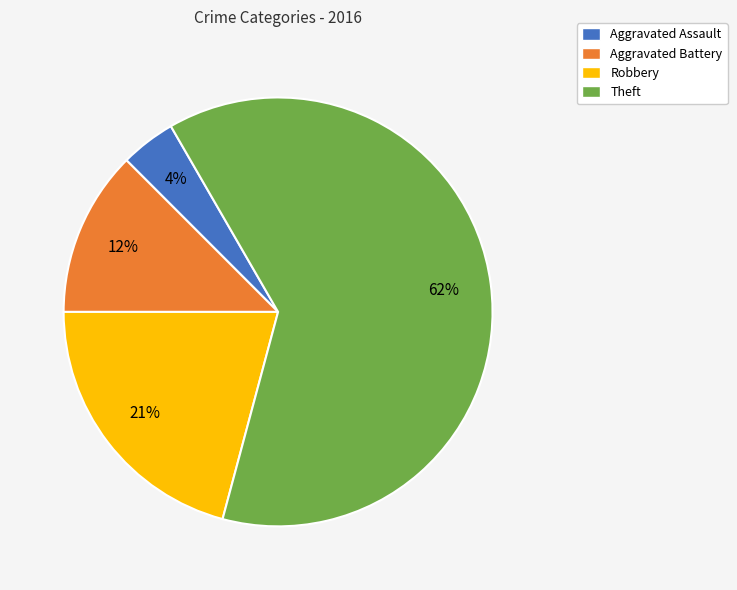

Which has a higher value, Robbery or Aggravated Battery?

Robbery